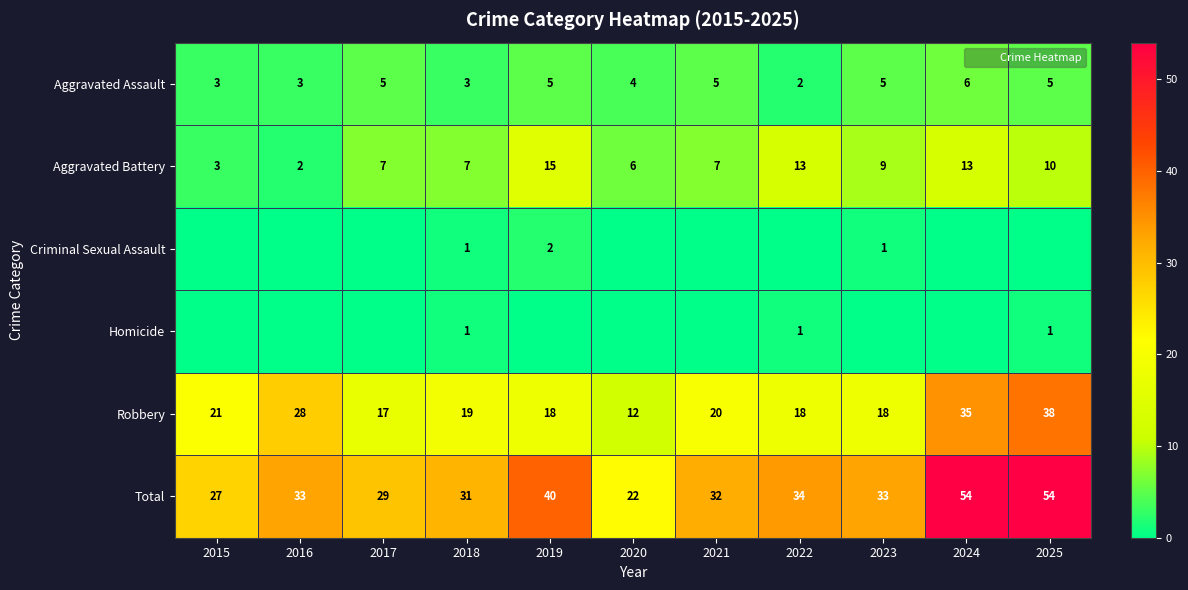

What is the sum of all Total values?

389